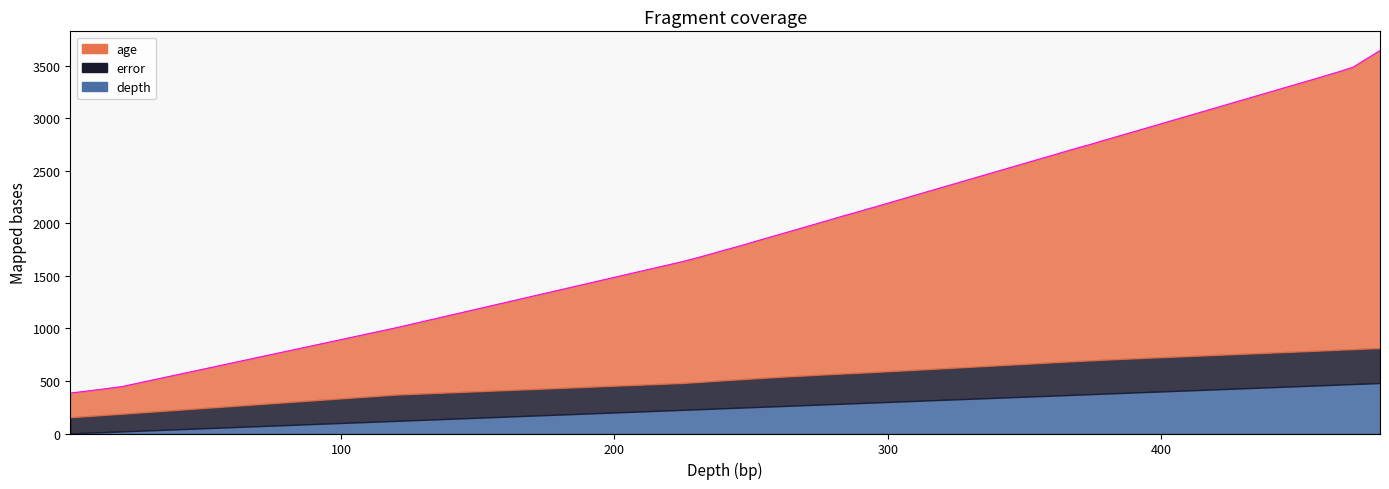

How many lines are shown in the chart?

3